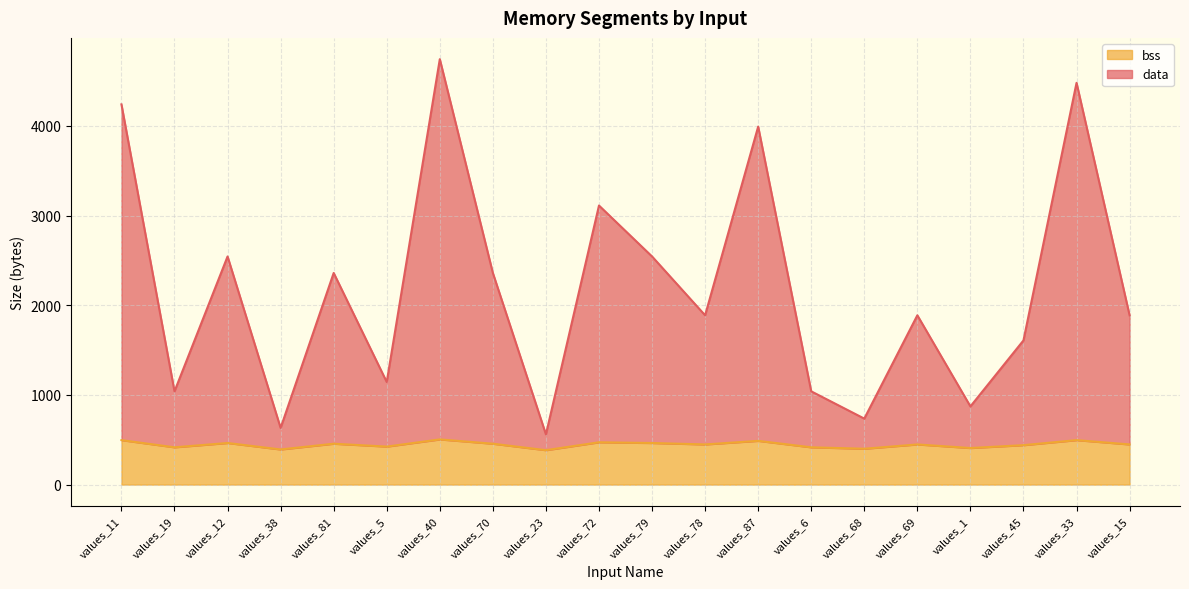

What is the label of the 9th point from the right?

values_78